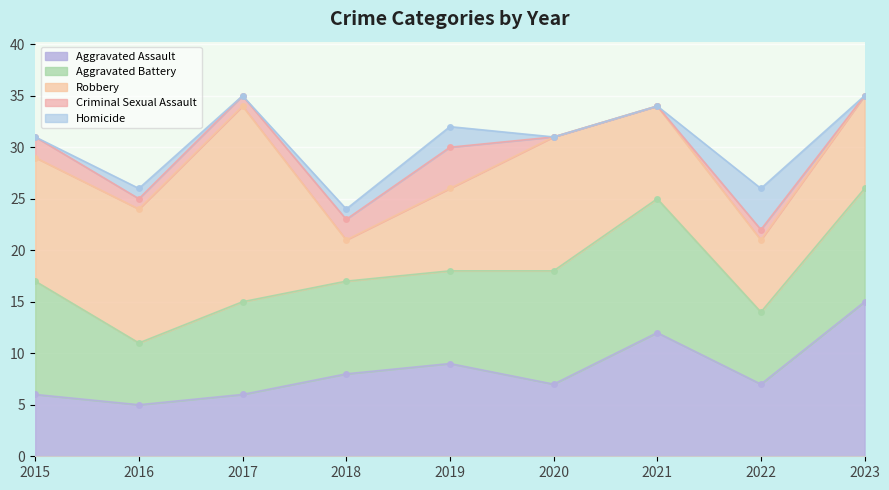

Reading left to right, transcribe all the data shown in this chart.

Aggravated Assault: 2015=6	2016=5	2017=6	2018=8	2019=9	2020=7	2021=12	2022=7	2023=15
Aggravated Battery: 2015=11	2016=6	2017=9	2018=9	2019=9	2020=11	2021=13	2022=7	2023=11
Robbery: 2015=12	2016=13	2017=19	2018=4	2019=8	2020=13	2021=9	2022=7	2023=9
Criminal Sexual Assault: 2015=2	2016=1	2017=1	2018=2	2019=4	2020=0	2021=0	2022=1	2023=0
Homicide: 2015=0	2016=1	2017=0	2018=1	2019=2	2020=0	2021=0	2022=4	2023=0